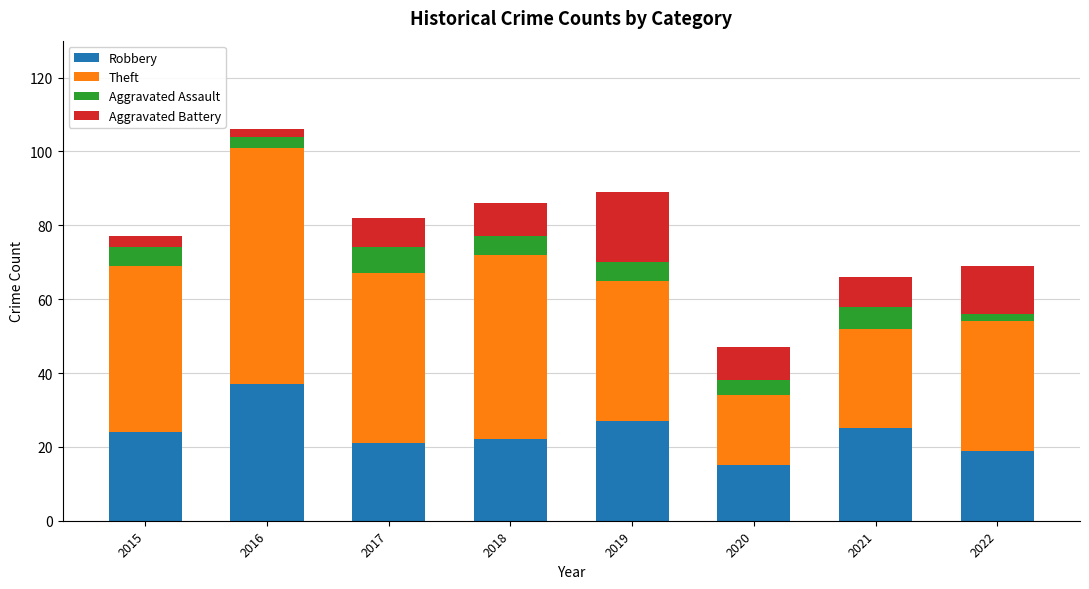

What is the difference between the Robbery values at 2021 and 2017?

4